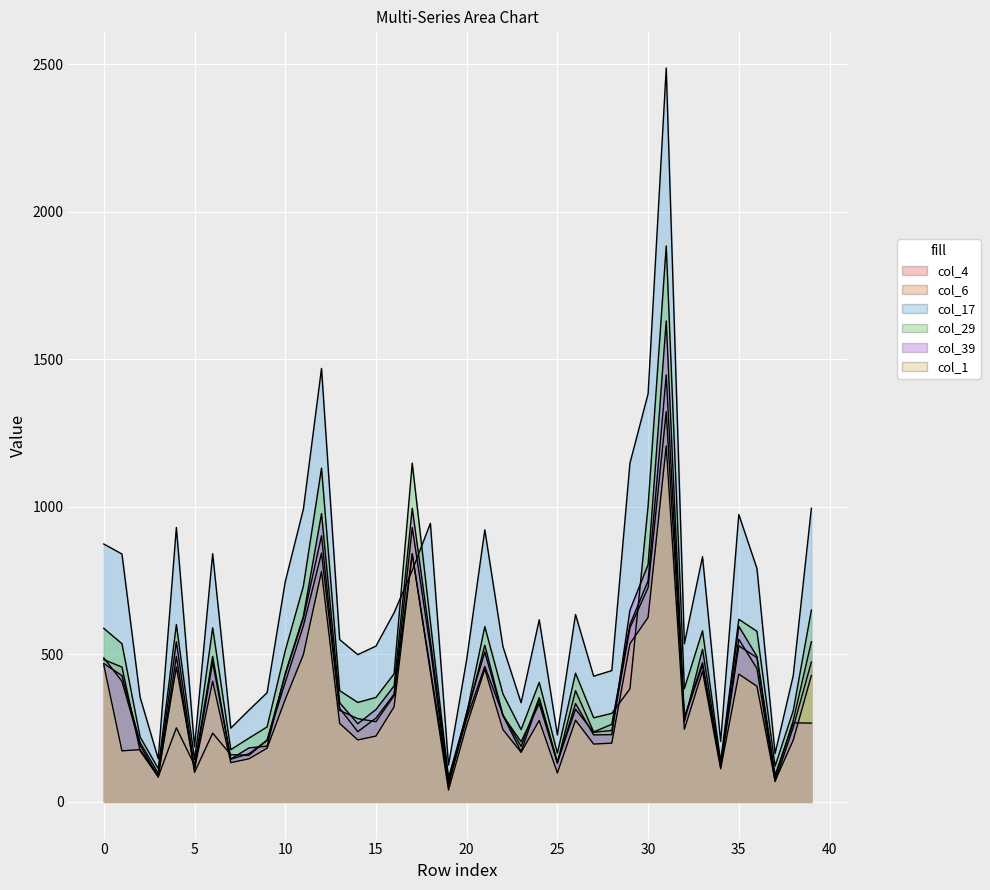

How many lines are shown in the chart?

6